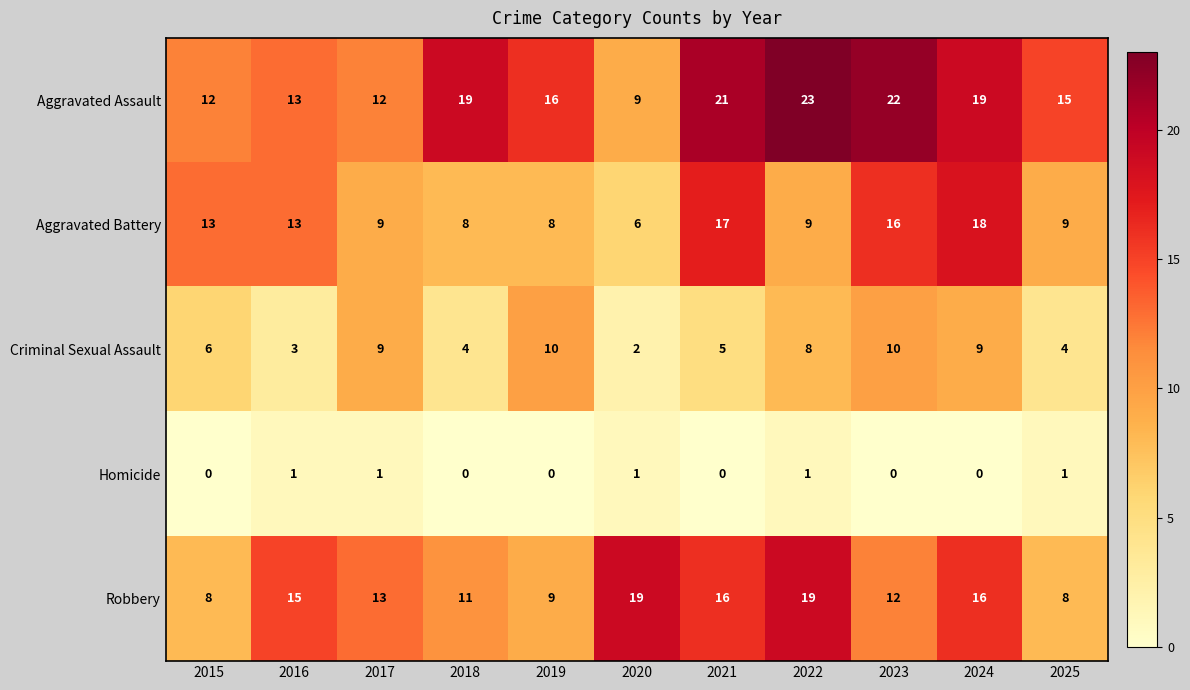

At how many categories does at least one series exceed 8?

11